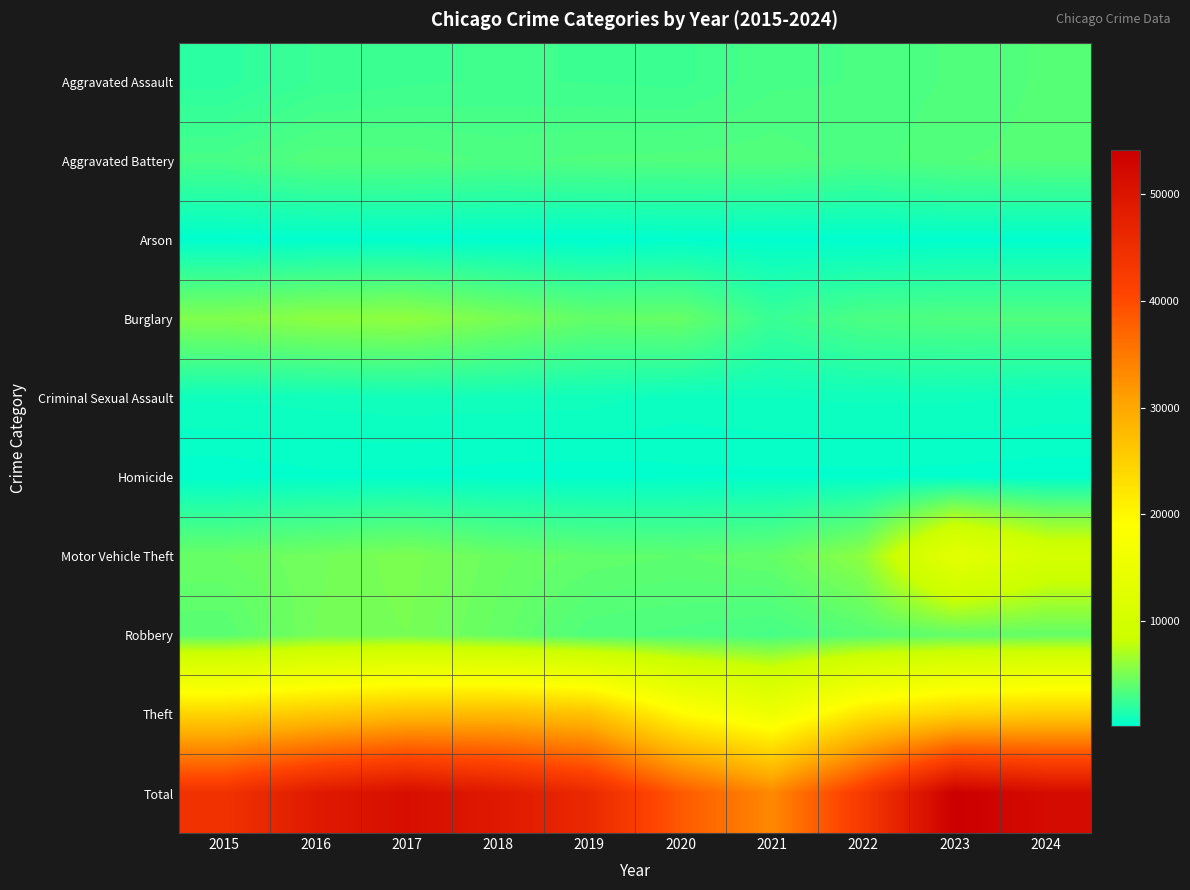

Reading right to left, what are all the values shown in this chart?

Aggravated Assault: 2024=3573	2023=3367	2022=3123	2021=3063	2020=2615	2019=2671	2018=2717	2017=2638	2016=2514	2015=1951
Aggravated Battery: 2024=3590	2023=3525	2022=3200	2021=3469	2020=3399	2019=3382	2018=3271	2017=3463	2016=3490	2015=2992
Arson: 2024=232	2023=235	2022=173	2021=235	2020=242	2019=155	2018=154	2017=219	2016=235	2015=180
Burglary: 2024=3387	2023=3377	2022=3212	2021=2450	2020=4311	2019=4158	2018=5022	2017=5927	2016=5777	2015=5310
Criminal Sexual Assault: 2024=745	2023=829	2022=827	2021=780	2020=706	2019=884	2018=918	2017=940	2016=876	2015=816
Homicide: 2024=234	2023=282	2022=303	2021=310	2020=298	2019=230	2018=252	2017=307	2016=311	2015=202
Motor Vehicle Theft: 2024=10156	2023=13582	2022=5847	2021=4196	2020=3944	2019=4088	2018=4457	2017=5145	2016=4741	2015=4378
Robbery: 2024=4177	2023=4119	2022=3636	2021=3036	2020=3247	2019=3371	2018=4291	2017=5005	2016=4818	2015=3766
Theft: 2024=25709	2023=24880	2022=22434	2021=15849	2020=19629	2019=26959	2018=27966	2017=27663	2016=26149	2015=24590
Total: 2024=51803	2023=54196	2022=42755	2021=33388	2020=38391	2019=45898	2018=49048	2017=51307	2016=48911	2015=44185